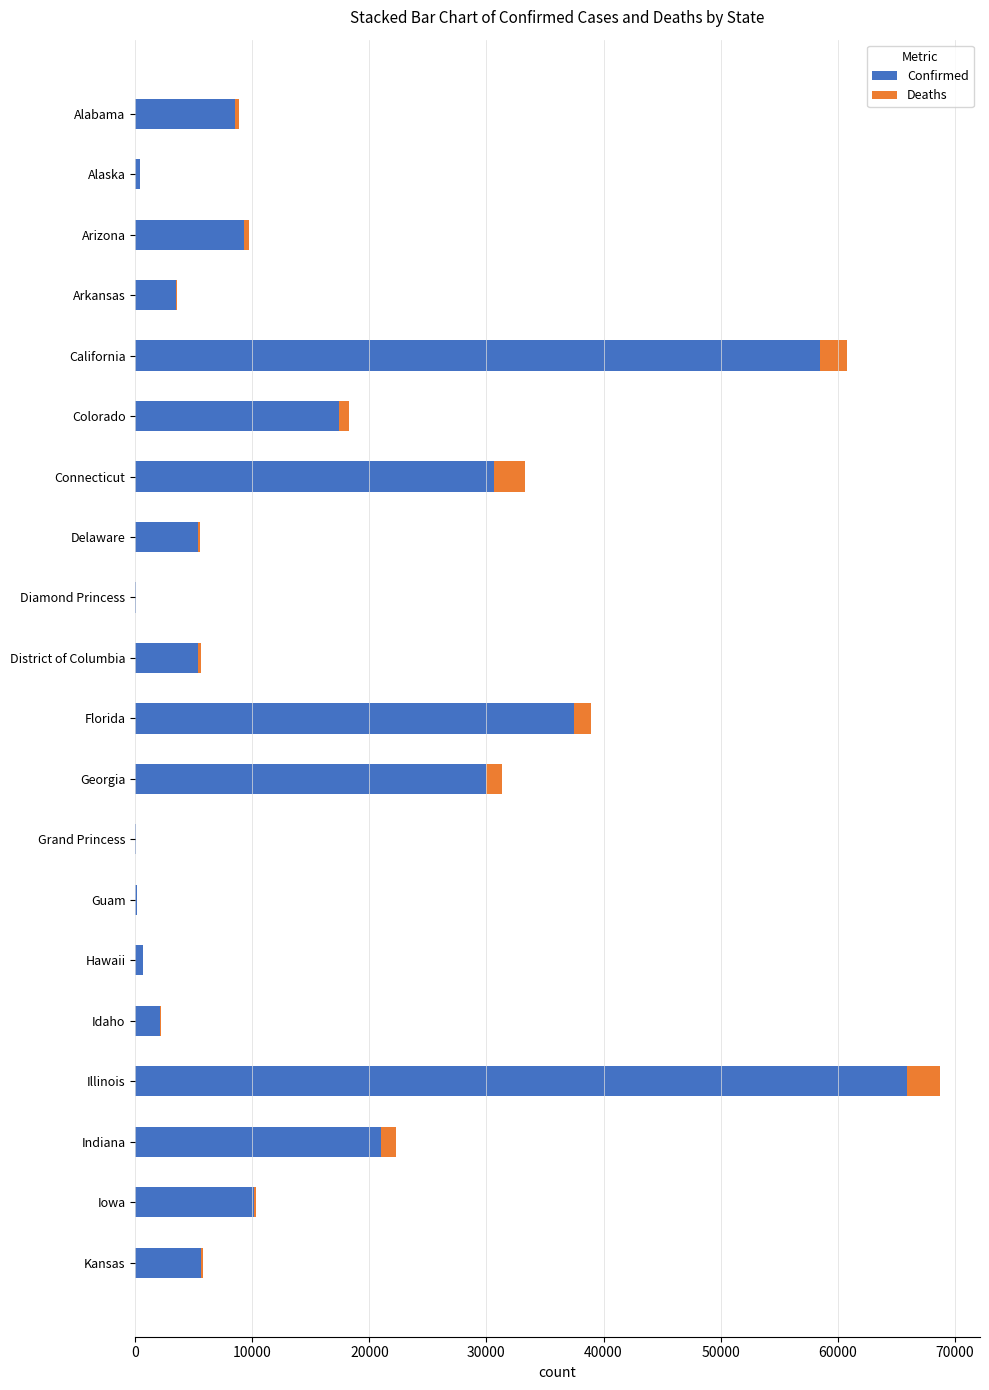

The value of Confirmed at Iowa is 10111. True or false?

True